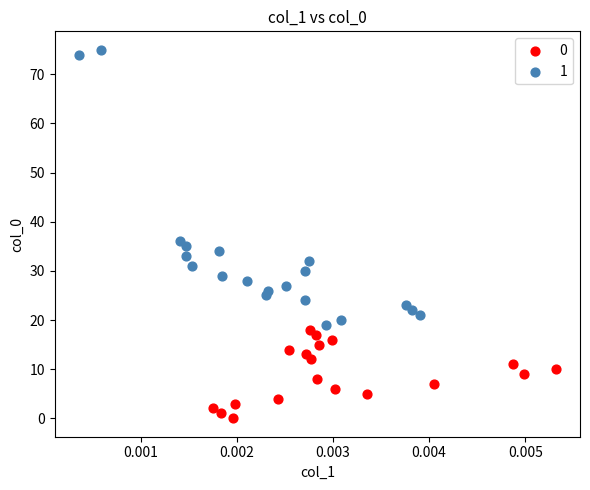

Which series contains the highest Y value?

1